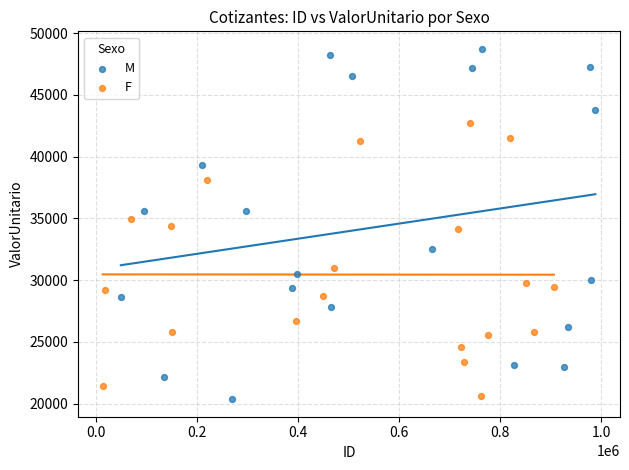

Which series reaches the maximum Y coordinate?

M